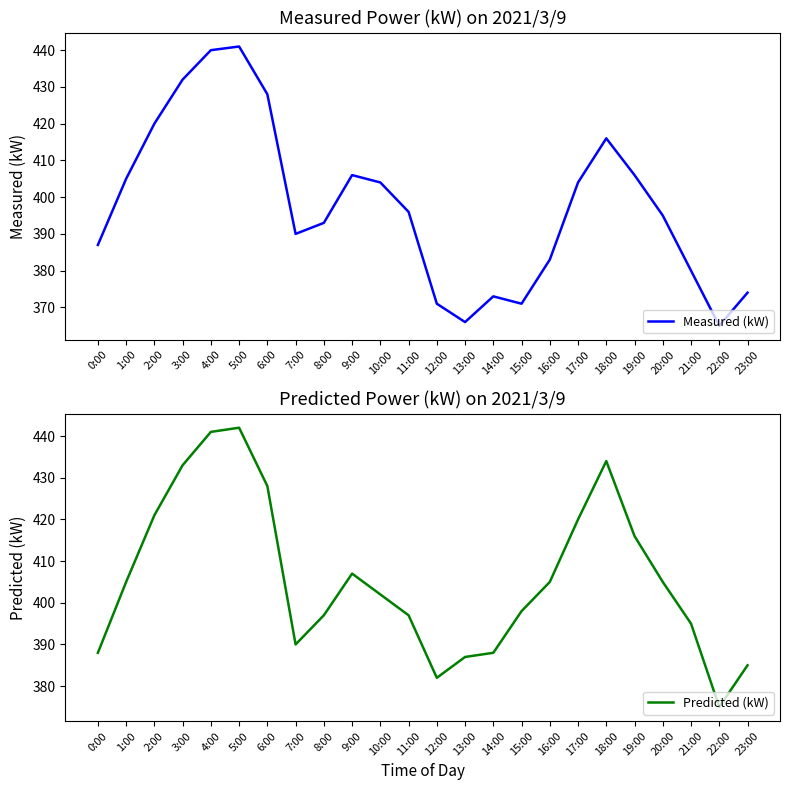

What is the difference between the maximum and second lowest values in the Measured (kW) series?

75